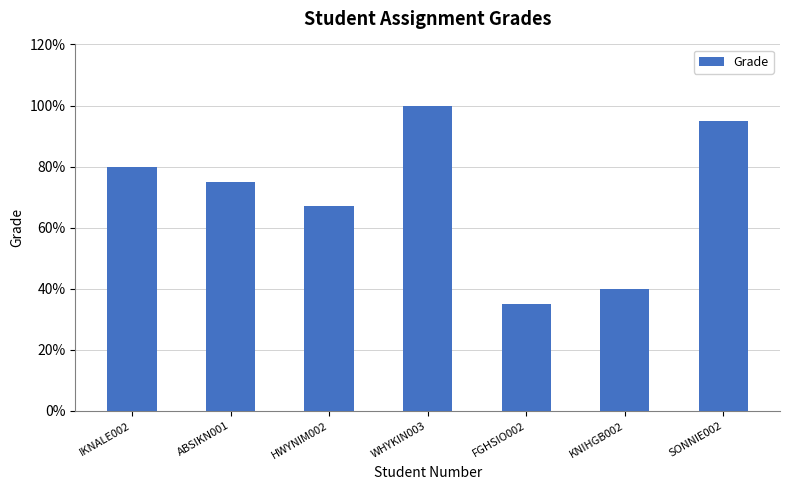

What is the difference between the maximum and minimum values?

0.7